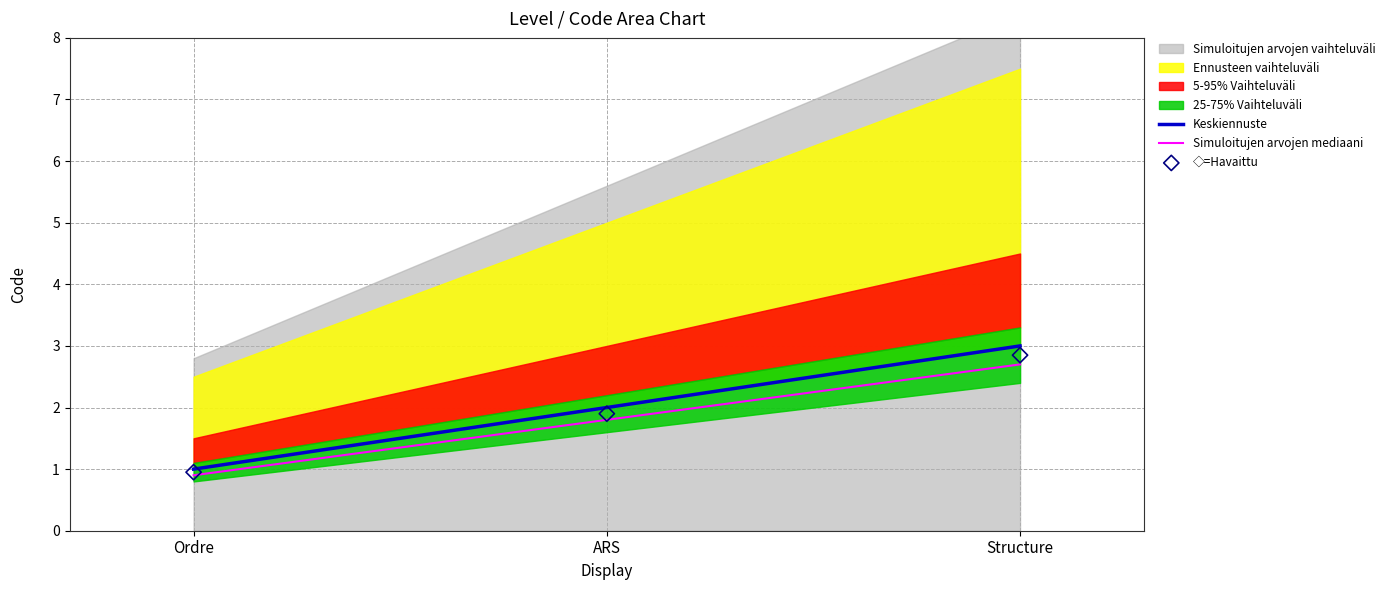

At how many categories does at least one series exceed 2?

1